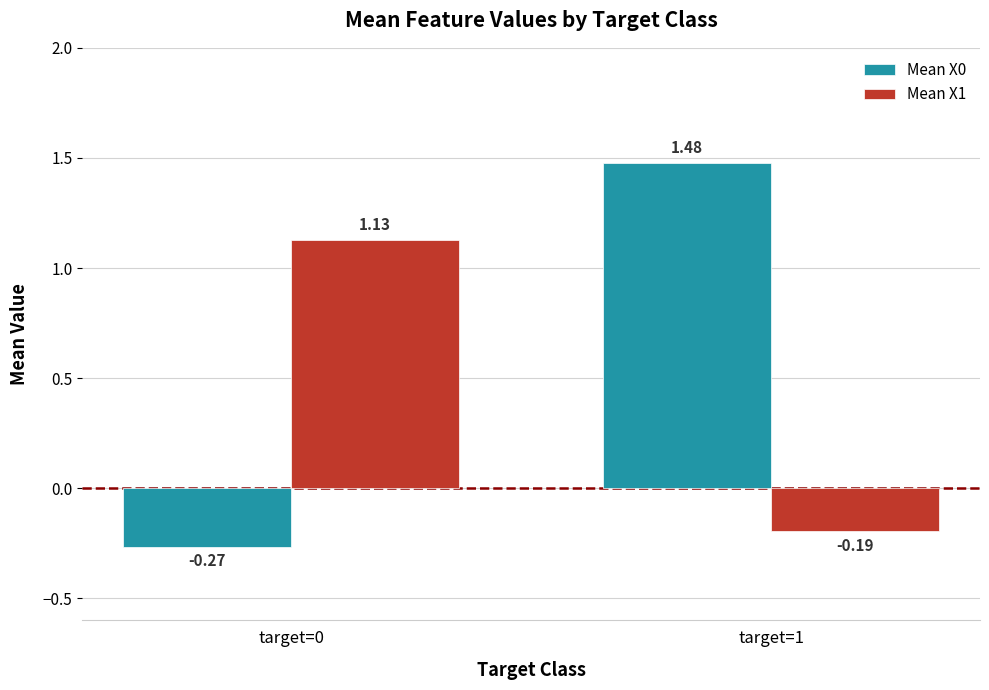

What is the average value of the Mean X1 series?

0.5